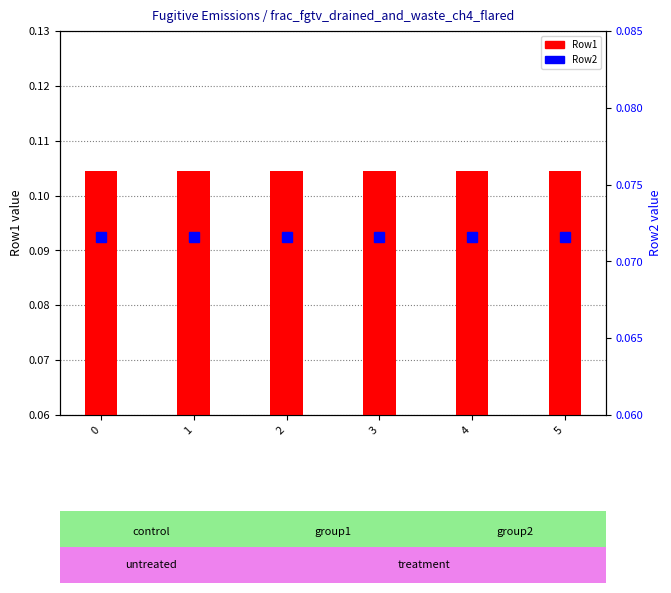

What is the value of the Row2 bar at the 2nd from the left?

0.1